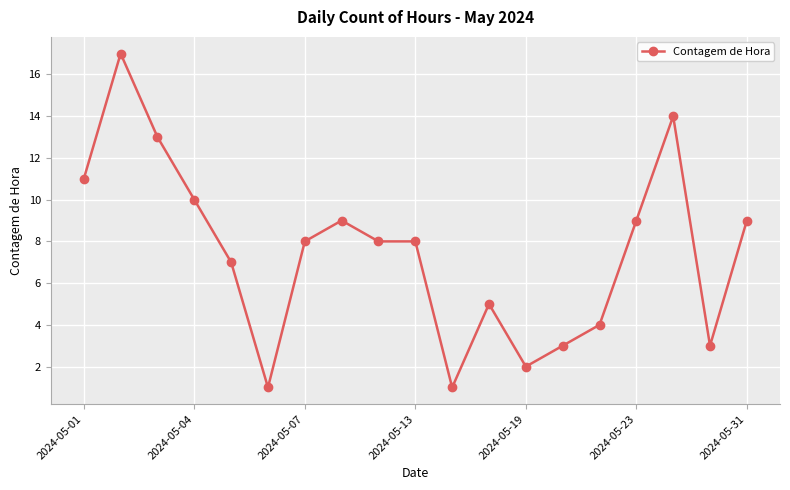

What is the value of the 19th point from the left?

9